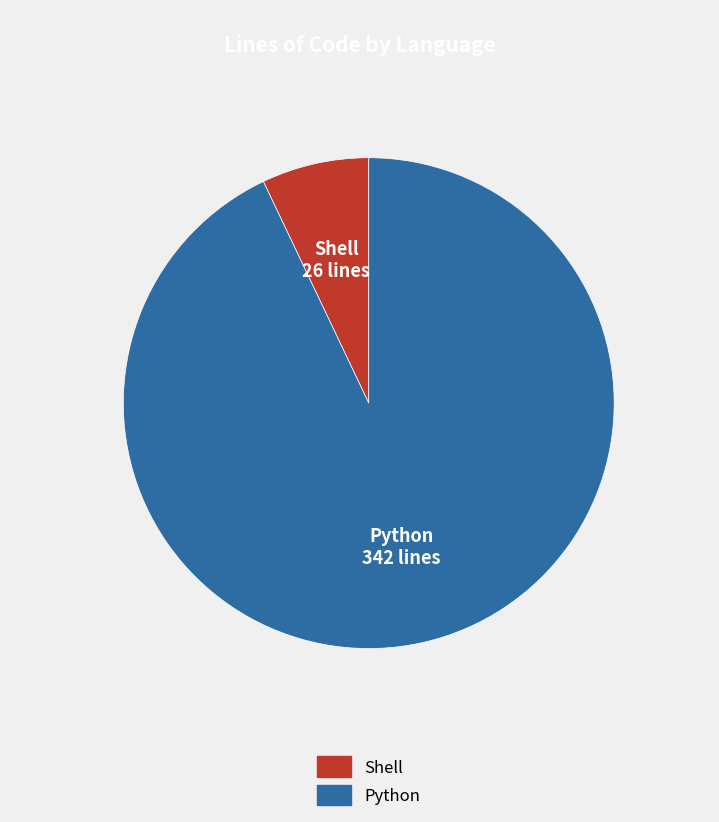

Is it true that Python is 93% of the pie?

True